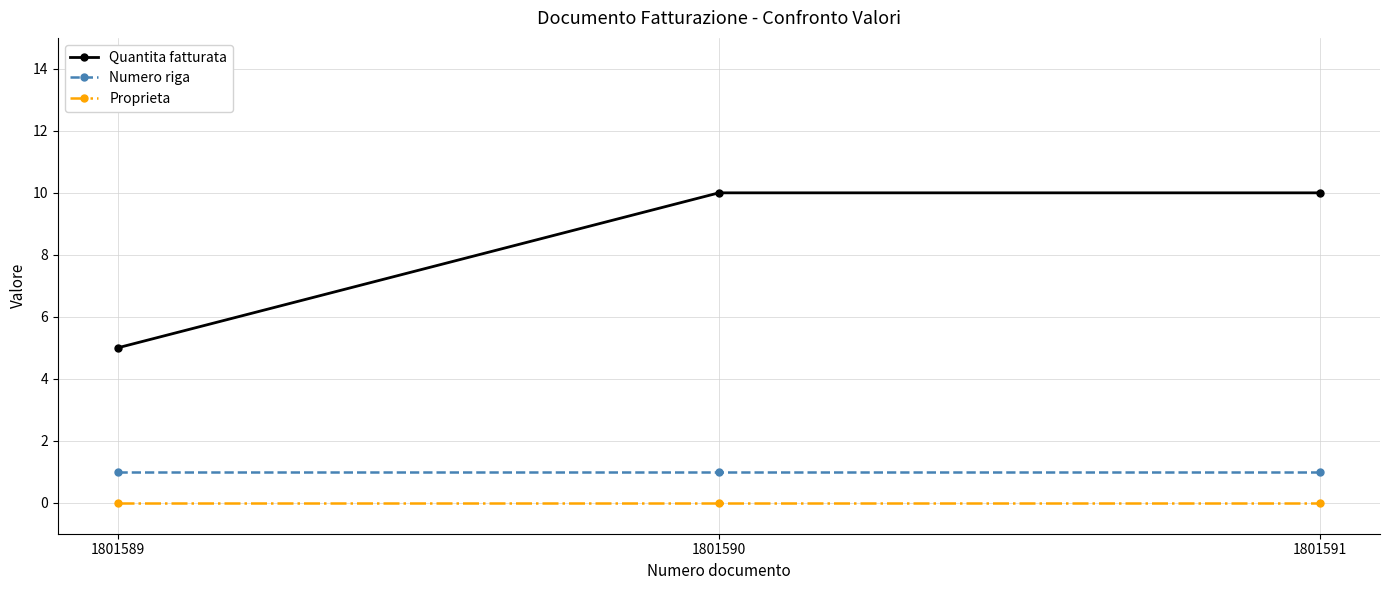

What is the value of the Numero riga point at the 2nd from the left?

1